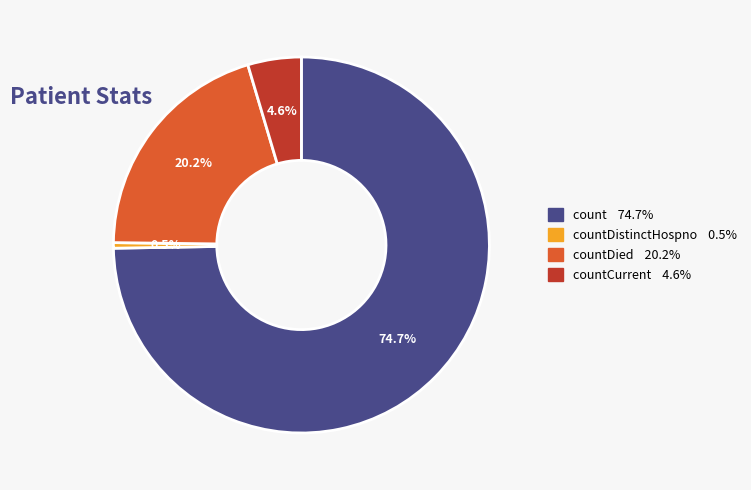

Is there any slice that represents more than half of the pie?

Yes